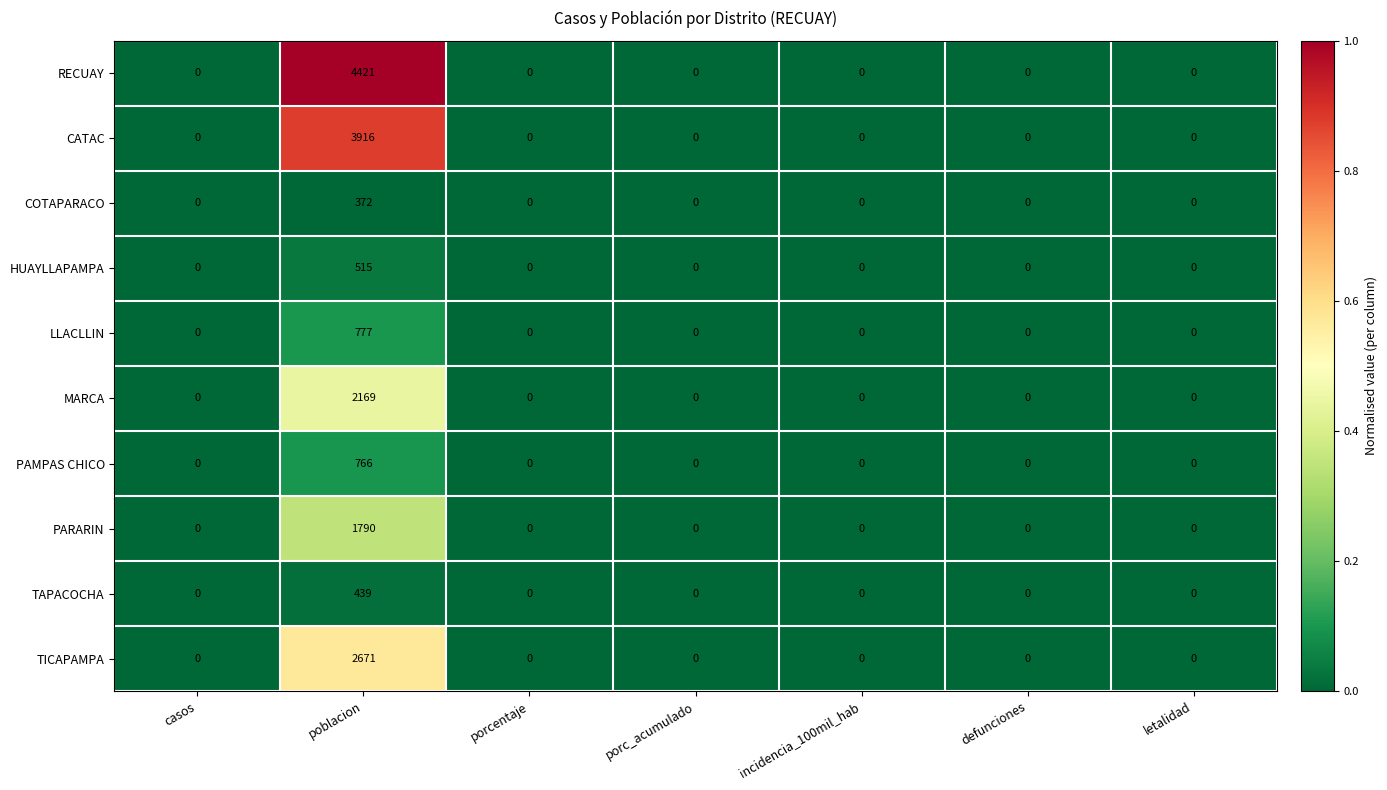

What is the average value of the CATAC series?

559